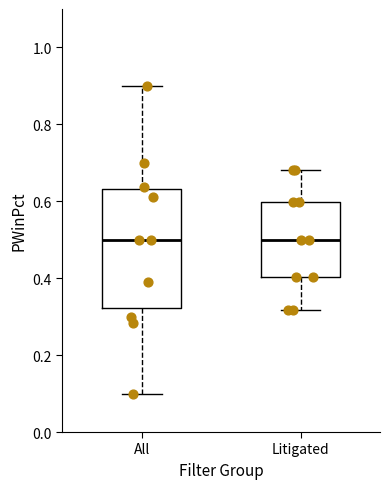

Comparing the boxes themselves (not the whiskers), which one is the tallest?

All